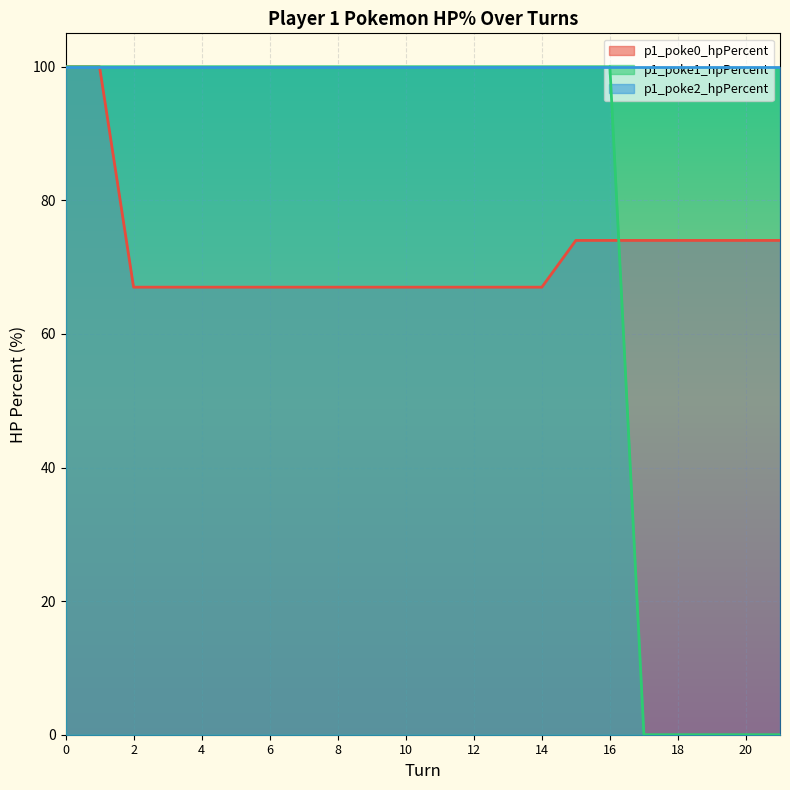

The p1_poke1_hpPercent series shows 59 at 16. True or false?

False